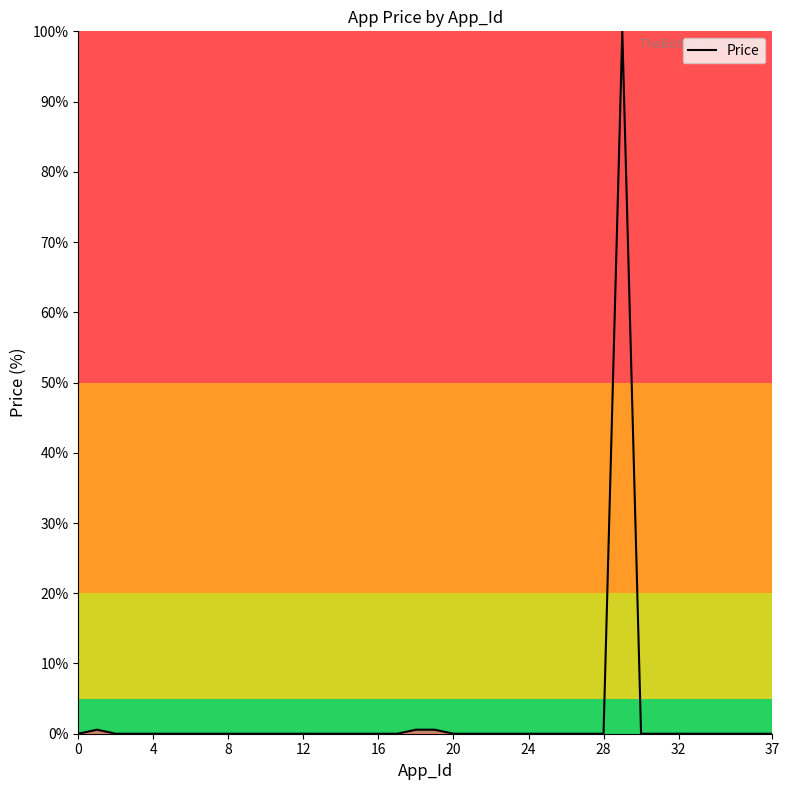

Is this an area chart (filled region under the line)?

No